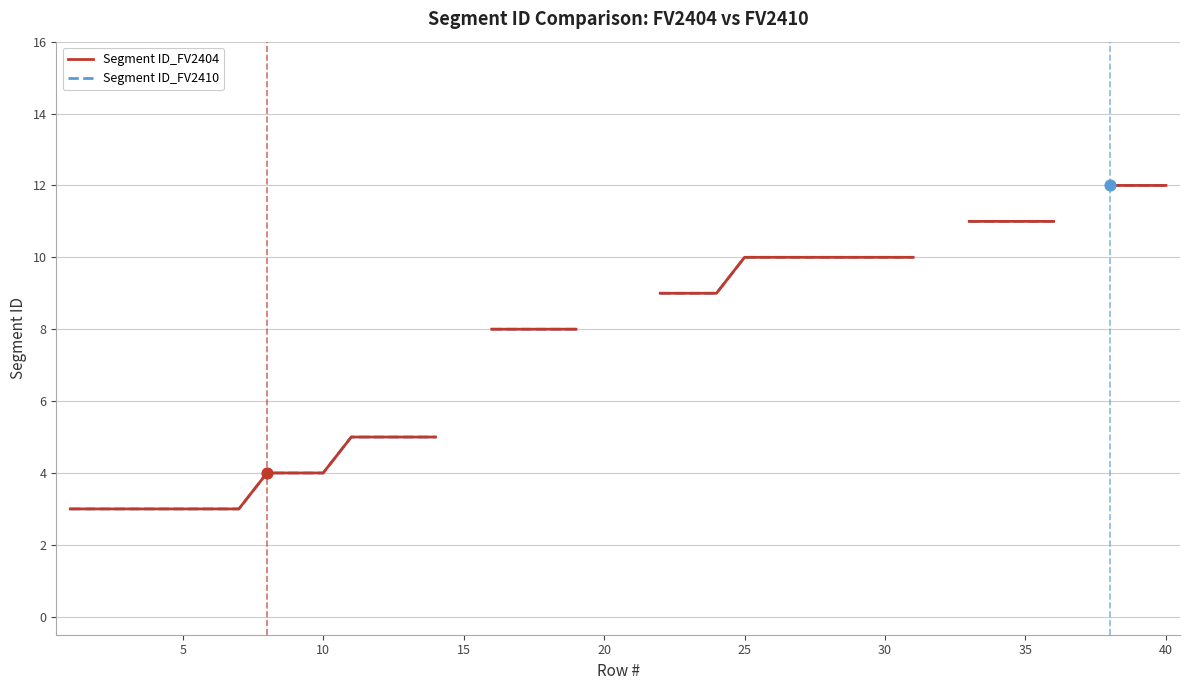

Which series reaches the maximum Y coordinate?

Segment ID_FV2404